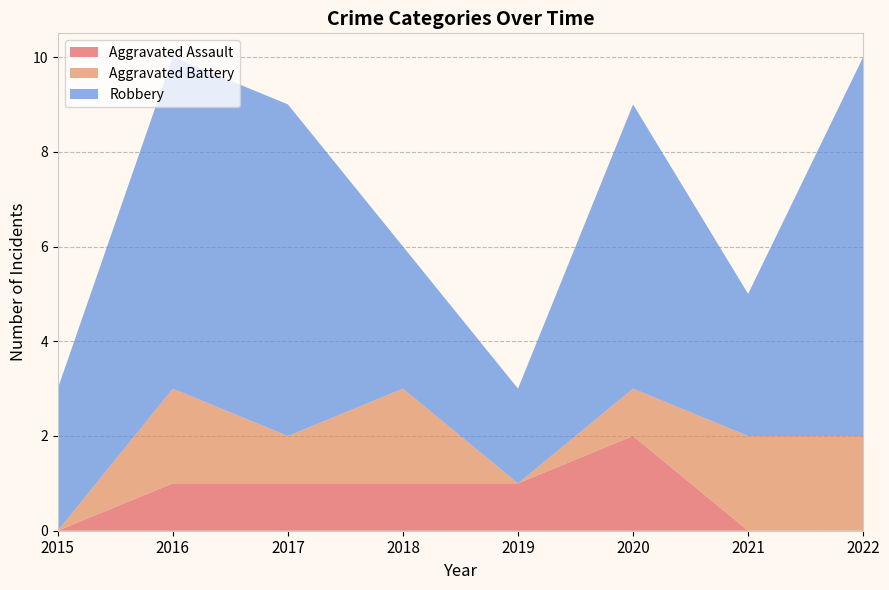

Reading left to right, list all the values displayed in this chart.

Aggravated Assault: 2015=0	2016=1	2017=1	2018=1	2019=1	2020=2	2021=0	2022=0
Aggravated Battery: 2015=0	2016=2	2017=1	2018=2	2019=0	2020=1	2021=2	2022=2
Robbery: 2015=3	2016=7	2017=7	2018=3	2019=2	2020=6	2021=3	2022=8